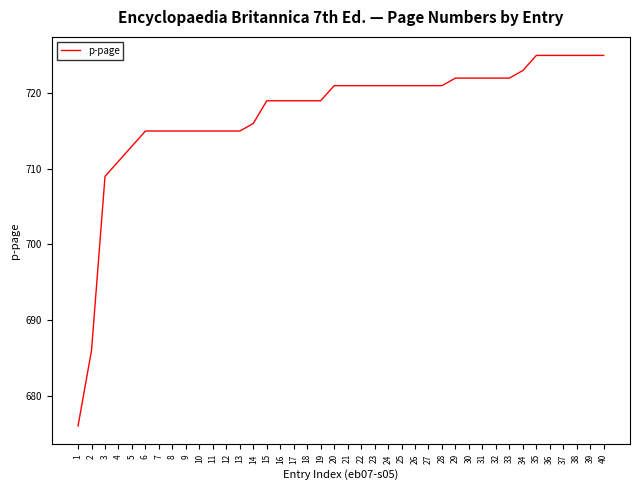

What is the sum of all values?

28698